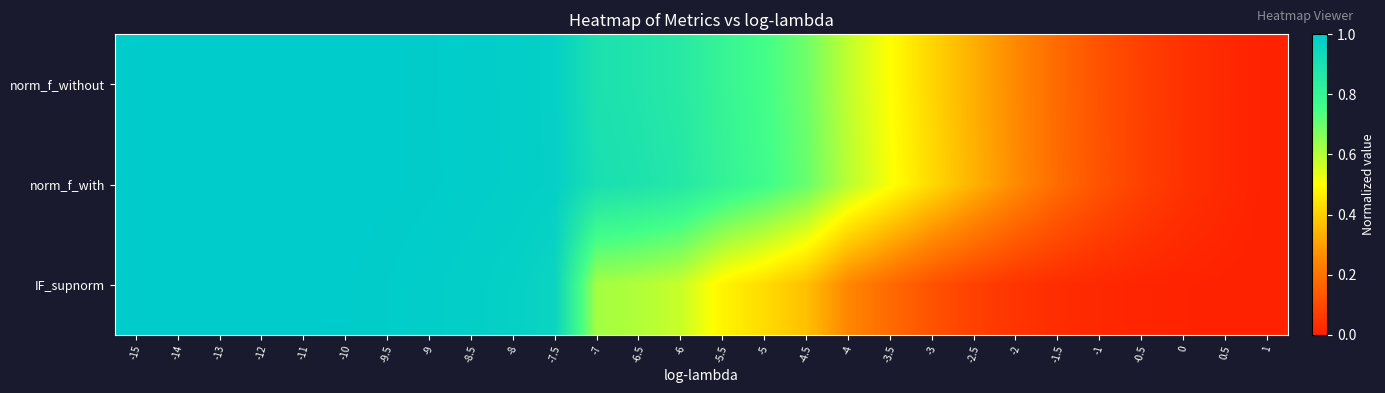

At which category does the chart reach its minimum across all series?

1